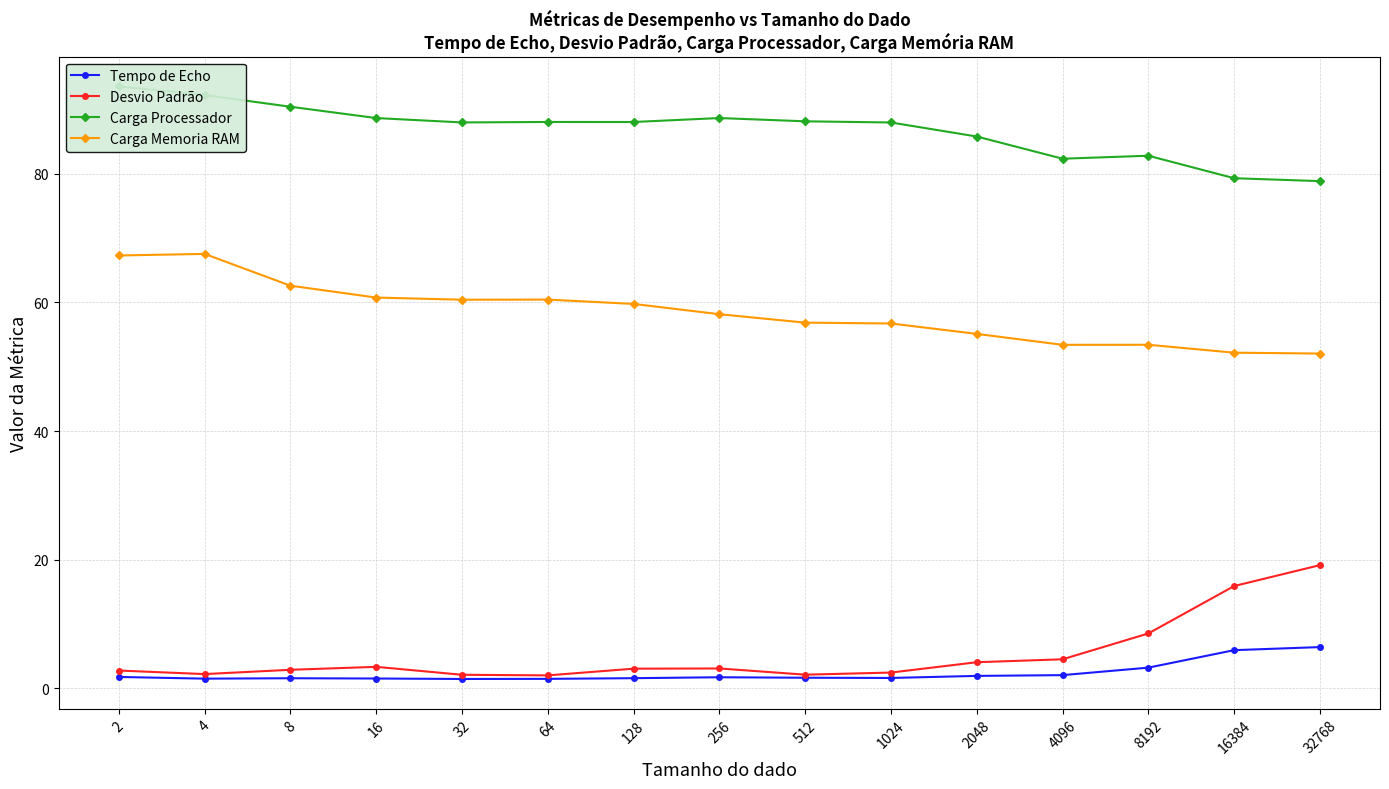

At which category does the chart reach its minimum across all series?

32